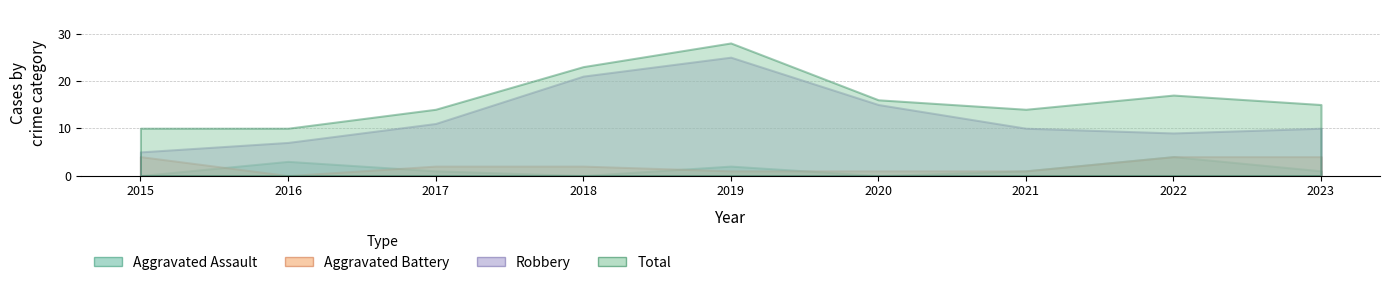

What is the value of the Total point at the 2nd from the left?

10